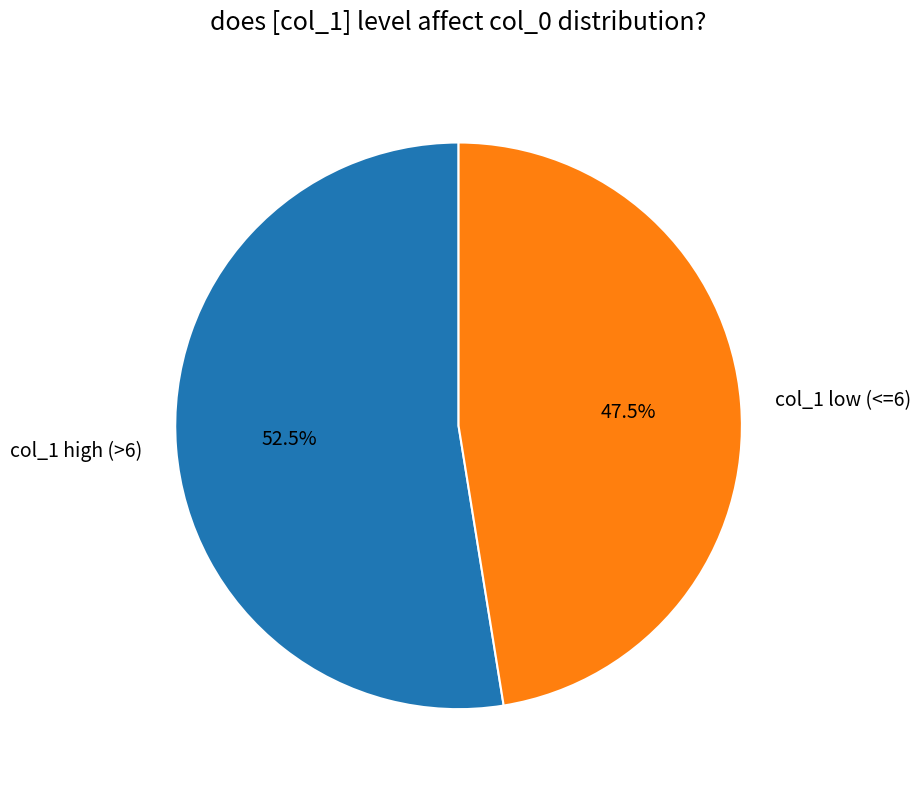

How much of the chart is everything except col_1 low (<=6)?

52.5%